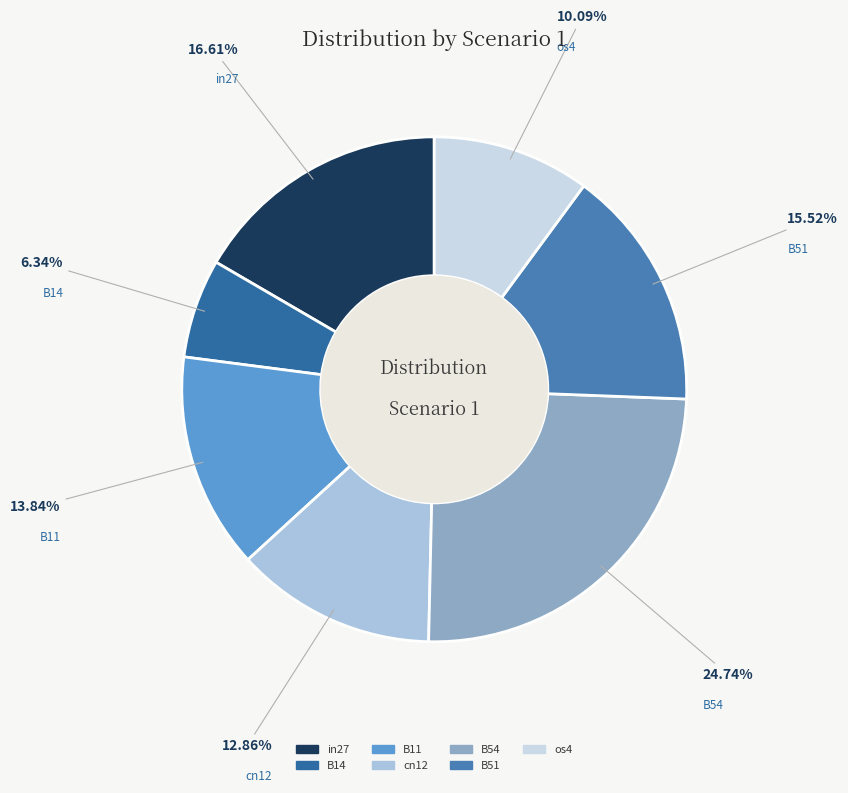

True or false: B54 accounts for 11% of the total.

False